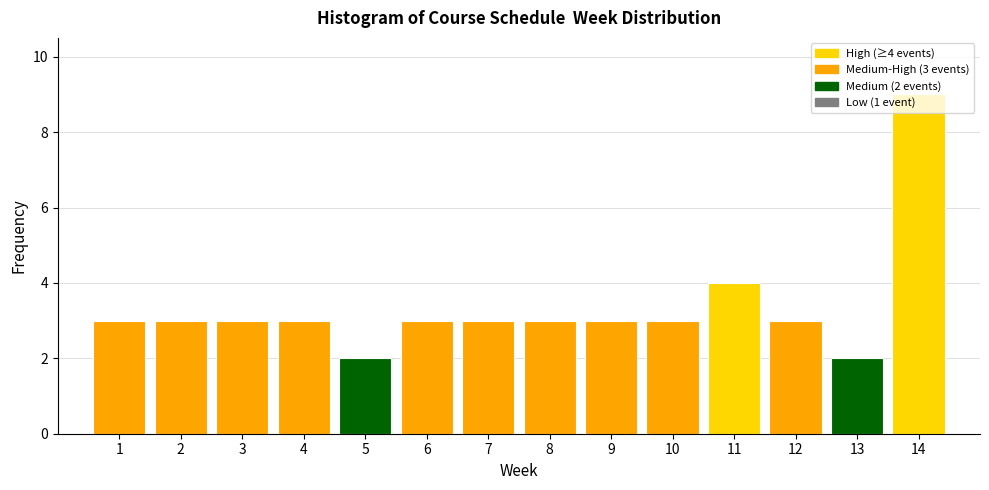

Which range on the x-axis has the tallest bar?

13.5 to 14.5